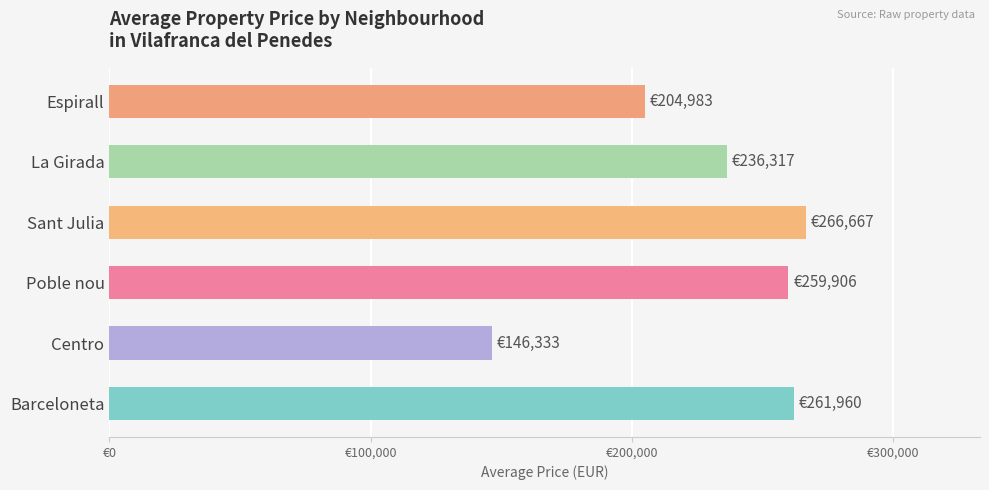

The La Girada series shows 396159 at Centro. True or false?

False